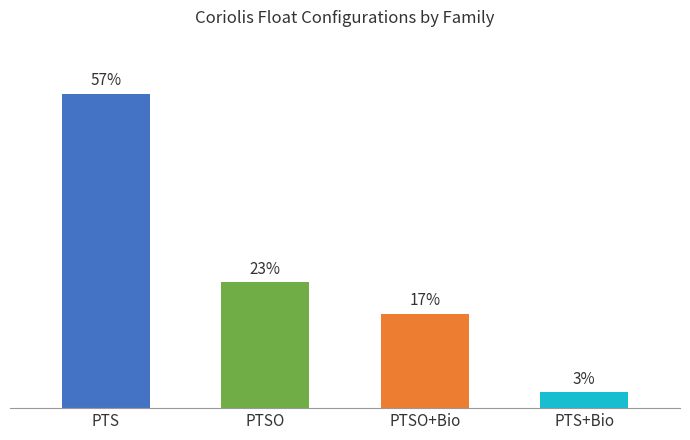

Does the chart contain any negative values?

No